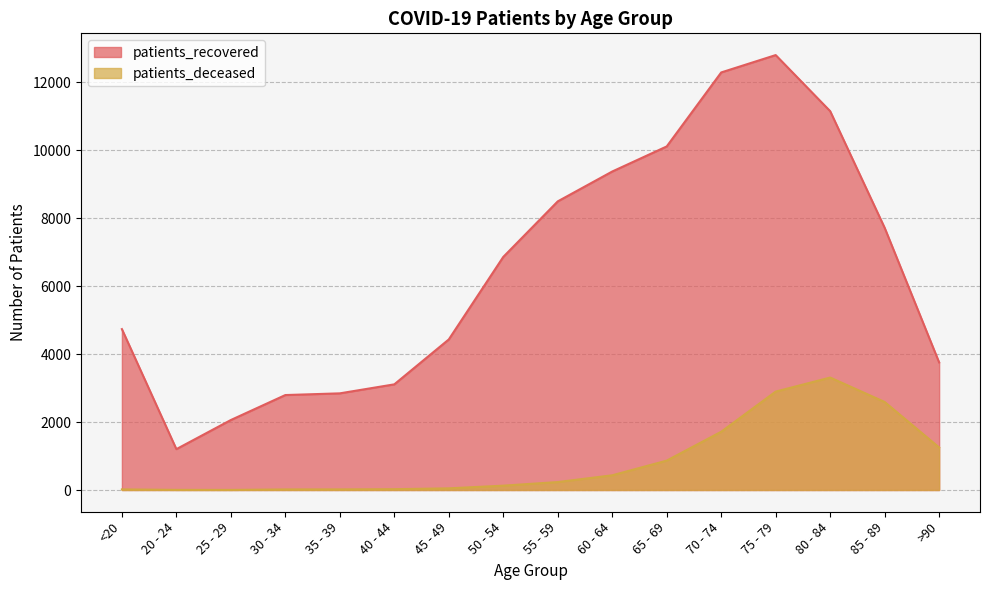

What is the difference between the maximum and minimum values in the patients_recovered series?

11599